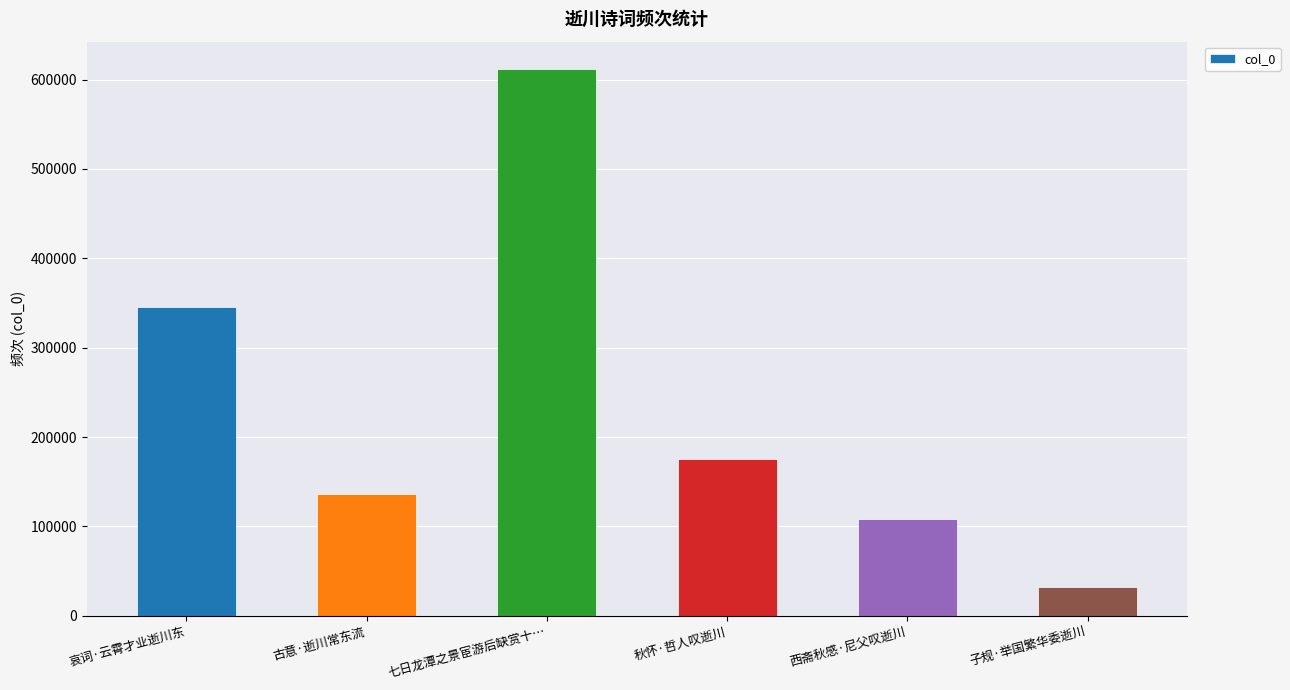

Reading left to right, transcribe all the data shown in this chart.

345504	135799	611911	175894	108361	31752